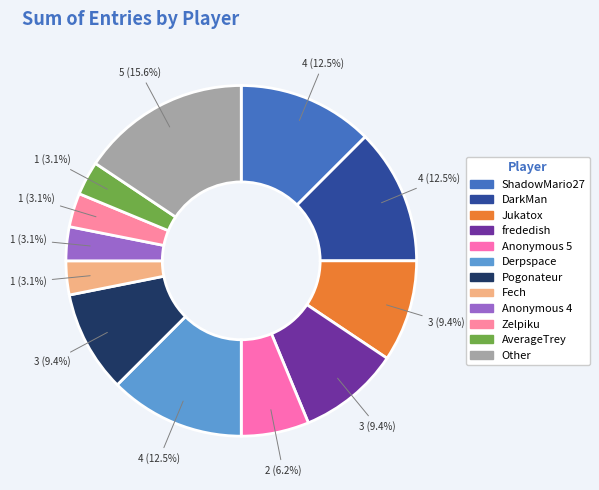

Which slice is the smallest?

Fech